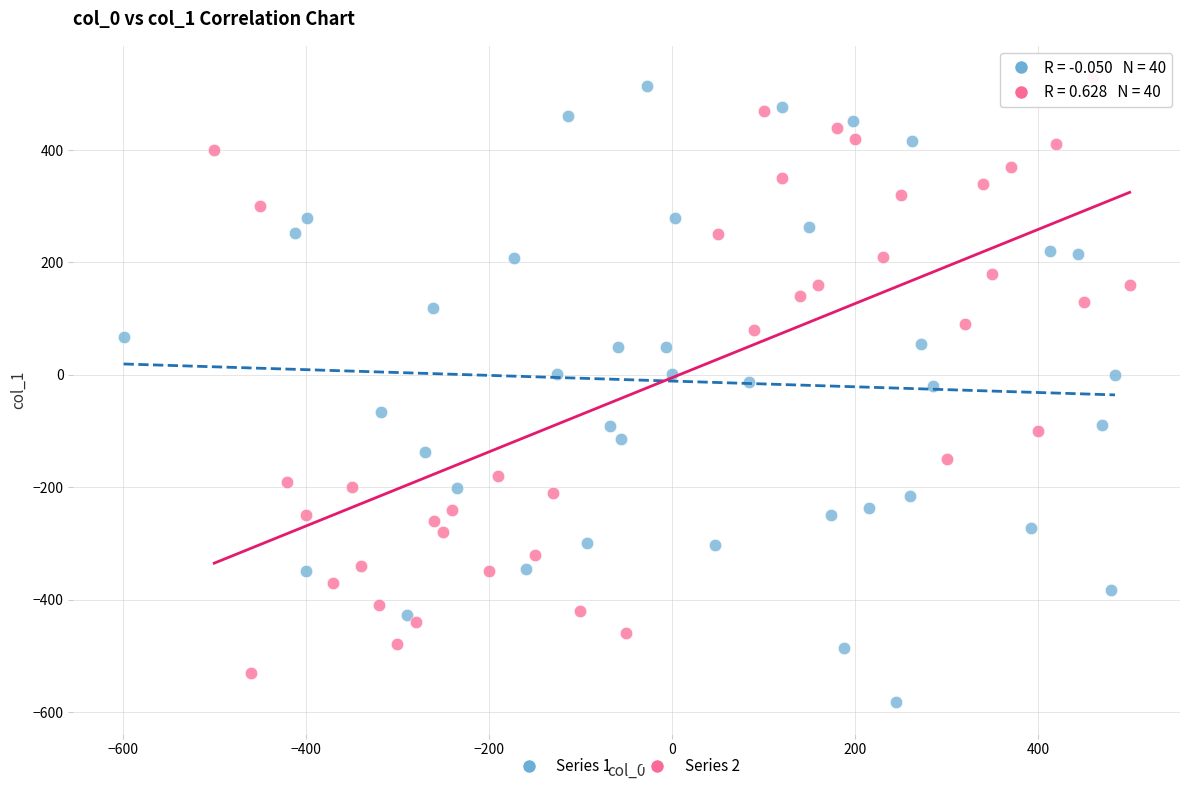

Which series reaches the minimum Y coordinate?

Series 1